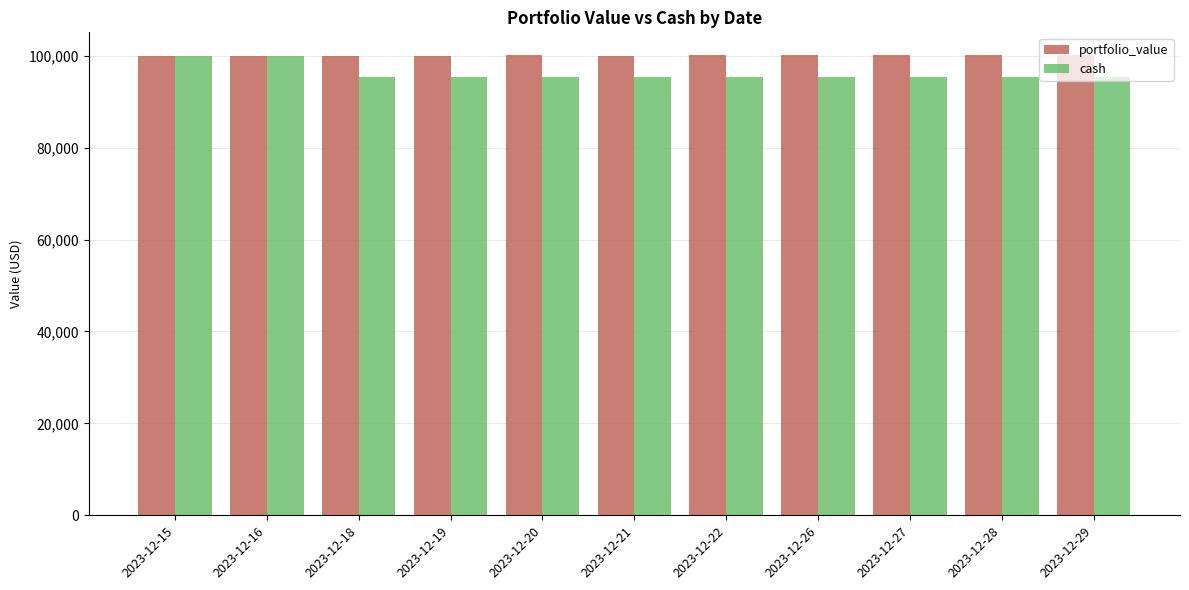

What is the total value across all series at 2023-12-26?

195389.0